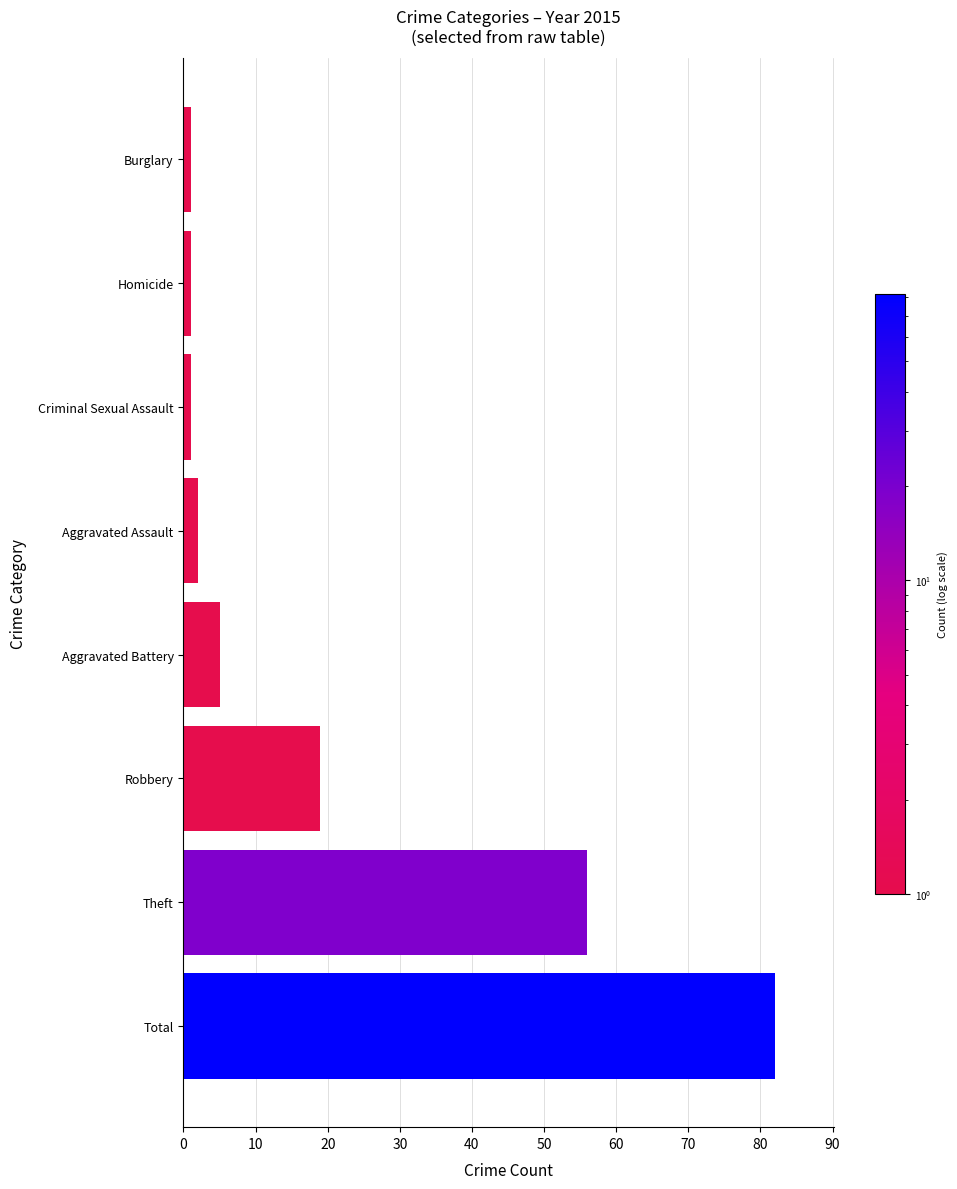

What is the difference between the maximum and minimum values?

81